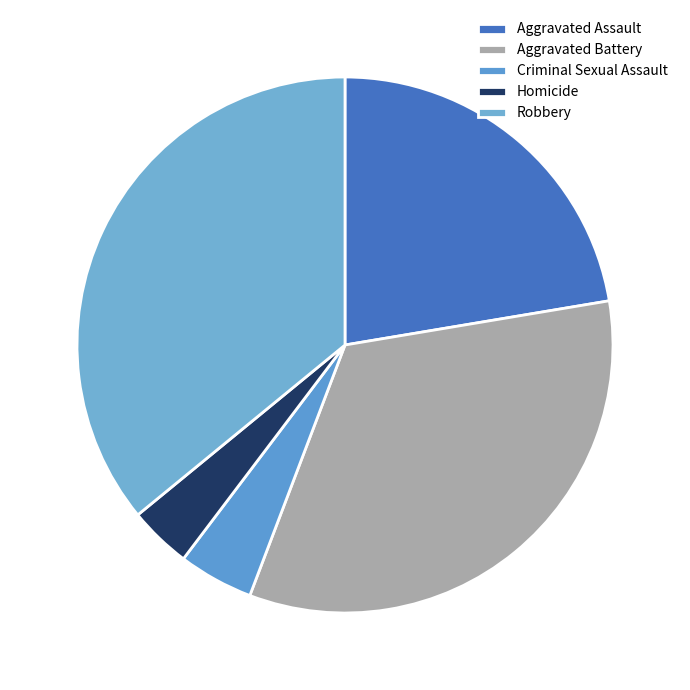

Approximately how many times larger is the value at Criminal Sexual Assault compared to Aggravated Battery?

0.1